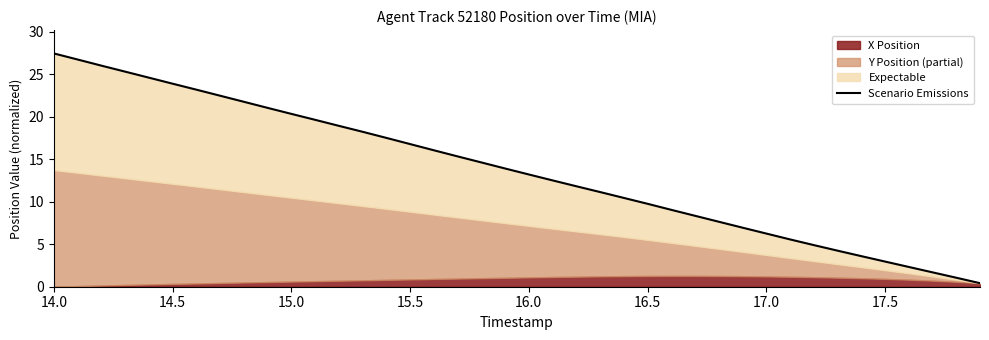

At which label does the data first exceed 13?

14.0